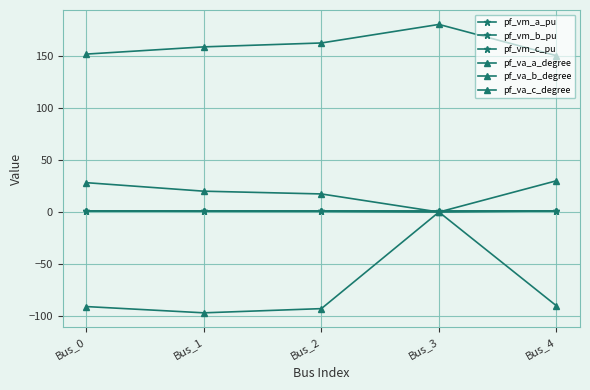

How many lines are shown in the chart?

6